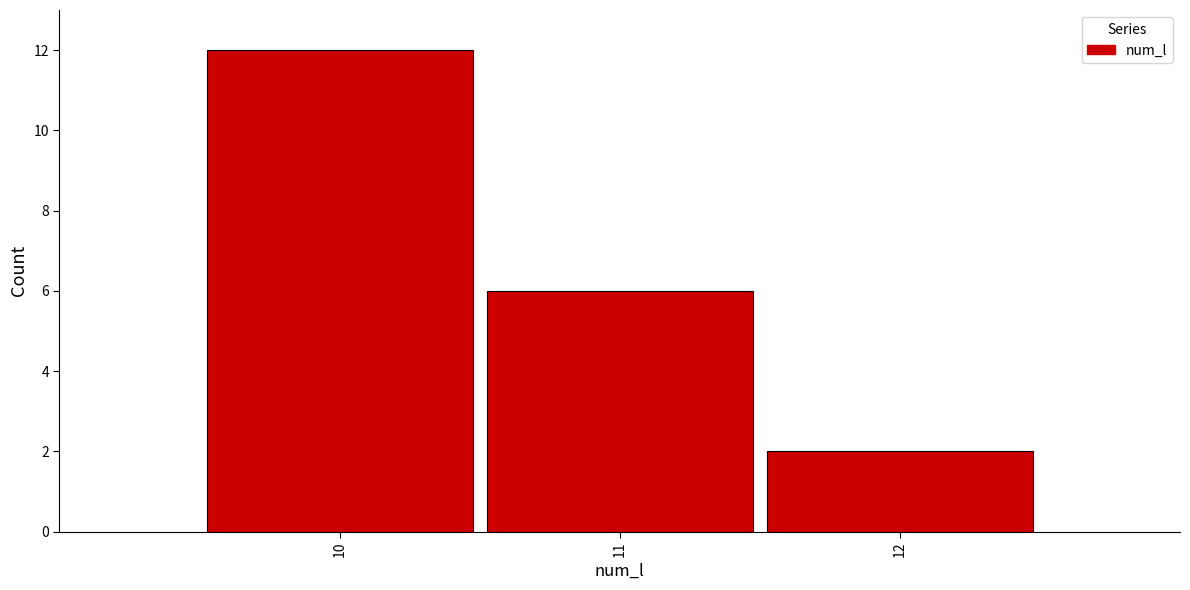

How tall is the bar that spans 11.5 to 12.5 on the x-axis? The values are not printed on the chart, so give them approximately, as read against the axis.

2